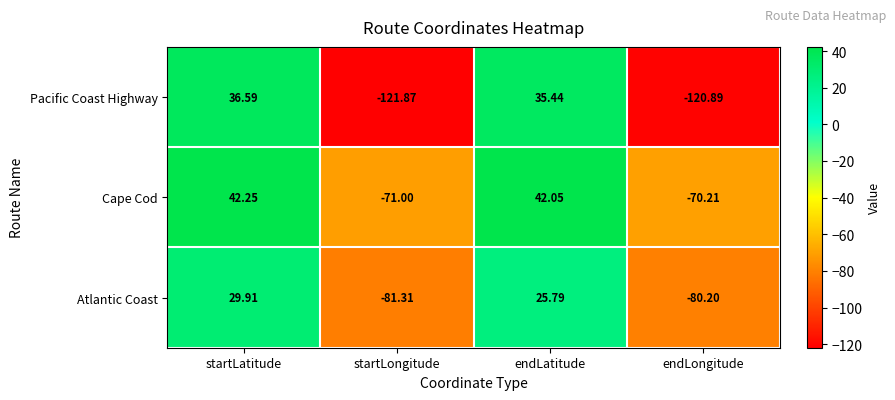

At endLatitude, list the series in order from largest to smallest.

Cape Cod, Pacific Coast Highway, Atlantic Coast